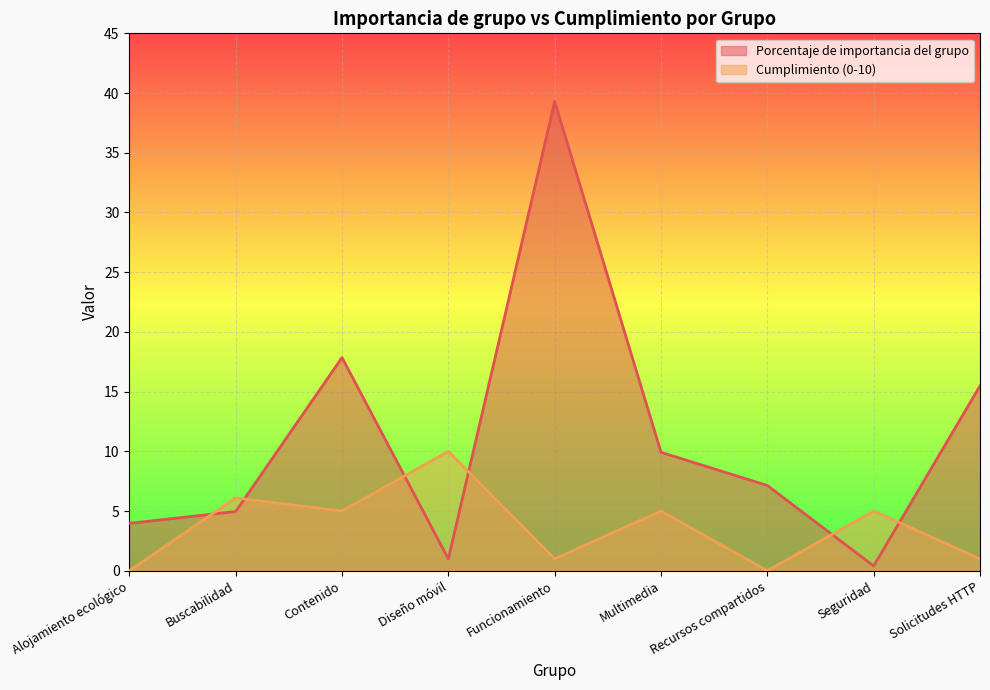

Reading left to right, what are all the values shown in this chart?

Porcentaje de importancia del grupo: 4.0	5.0	17.9	1.0	39.3	9.9	7.1	0.4	15.5
Cumplimiento (0-10): 0.0	6.1	5.0	10.0	1.0	5.0	0.0	5.0	1.0